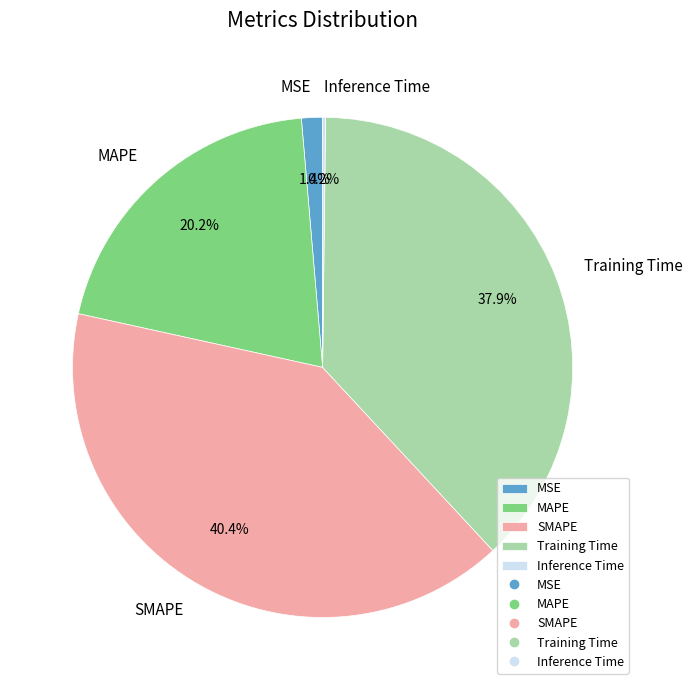

Combined, do Training Time and MSE account for over 50%?

No